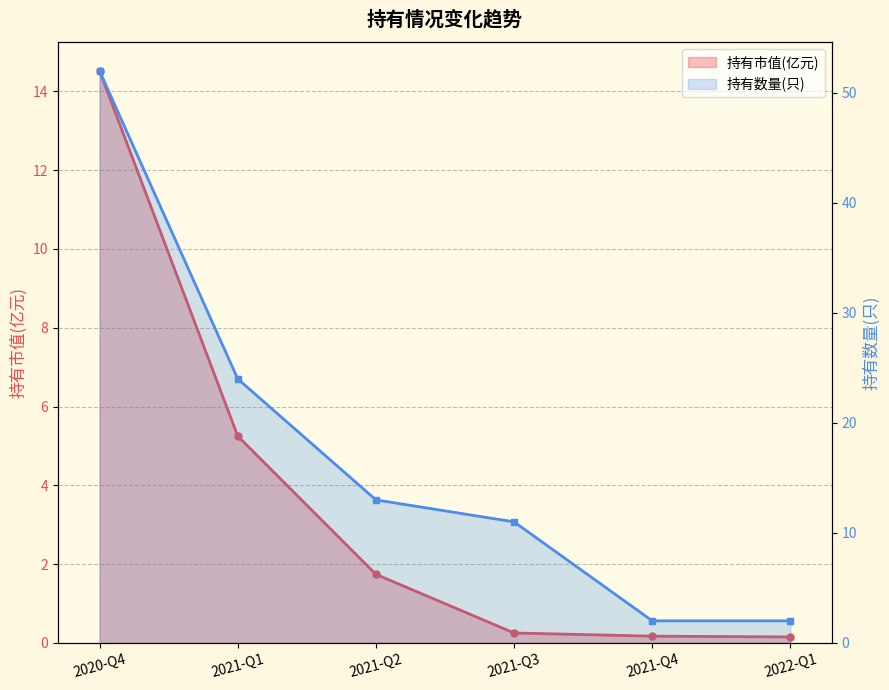

Where is 持有数量(只) nearest to the value 27?

2021-Q1